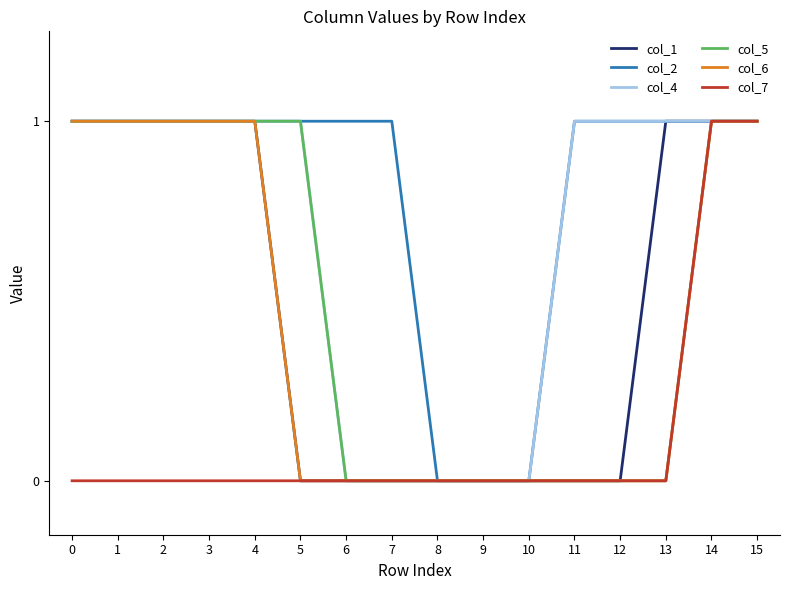

The col_4 series shows 1 at 12. True or false?

True